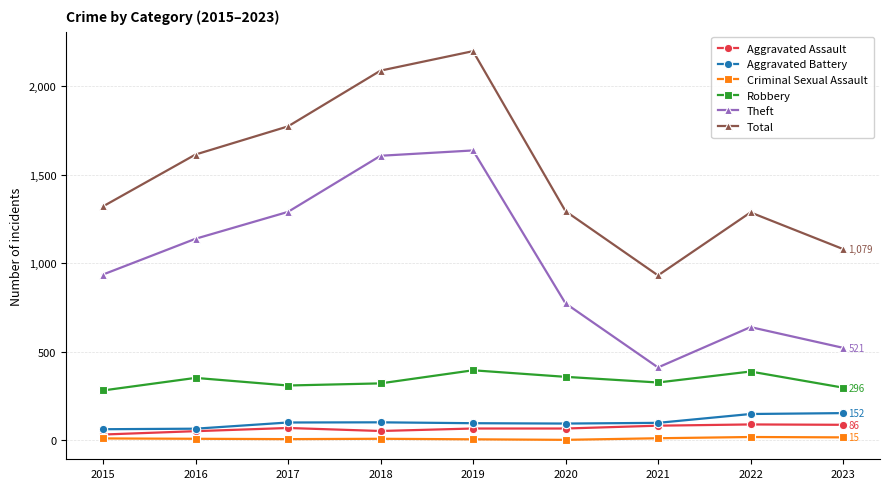

How many lines are shown in the chart?

6